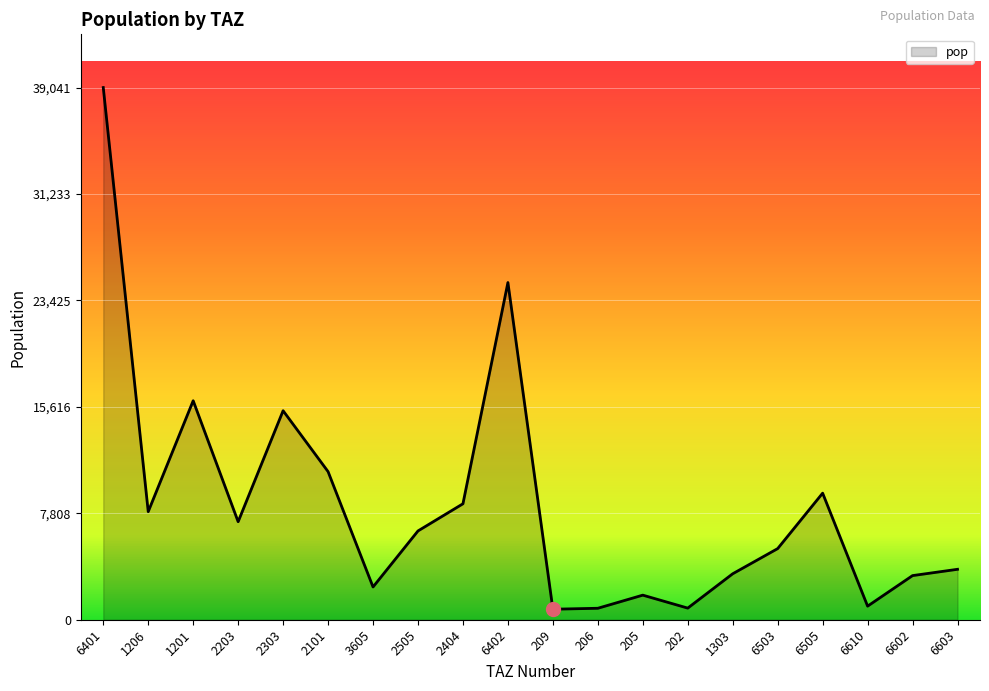

What is the difference between the maximum and minimum values?

38271.1